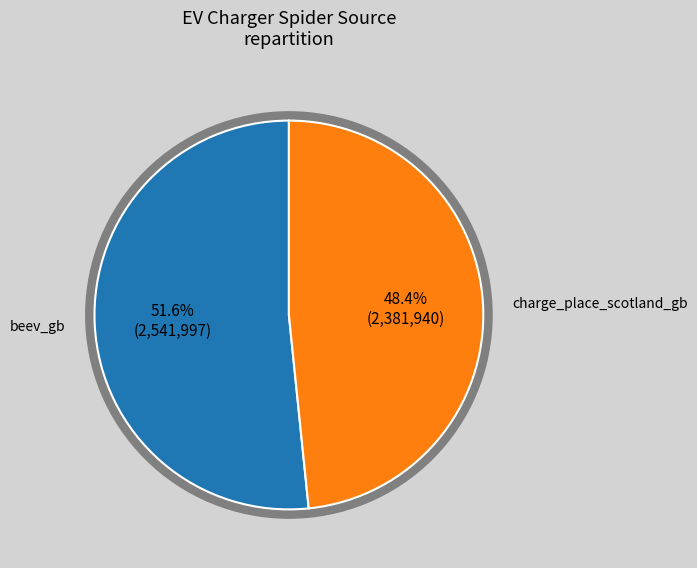

Count the number of slices in the pie.

2